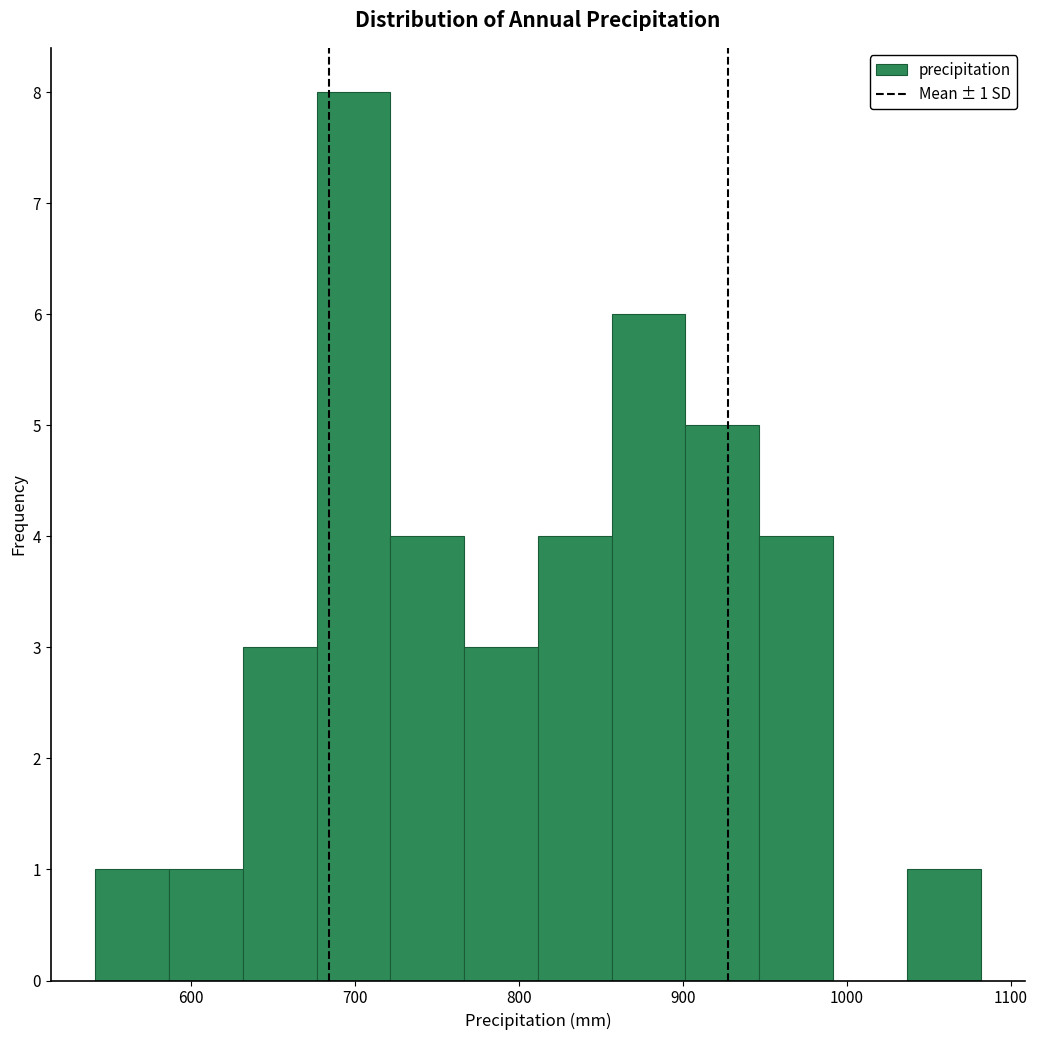

Which range on the x-axis has the tallest bar?

680 to 720